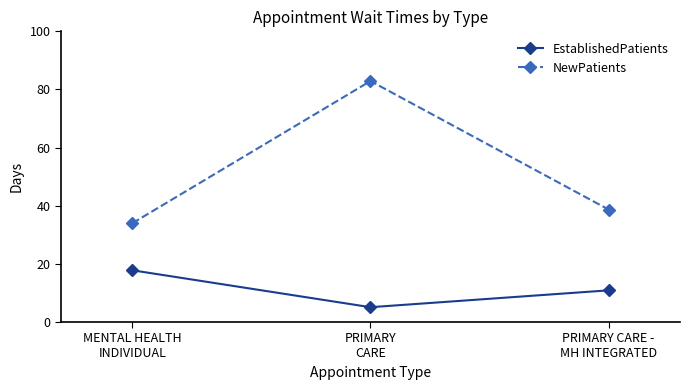

The NewPatients series shows 22.7 at PRIMARY CARE -
MH INTEGRATED. True or false?

False